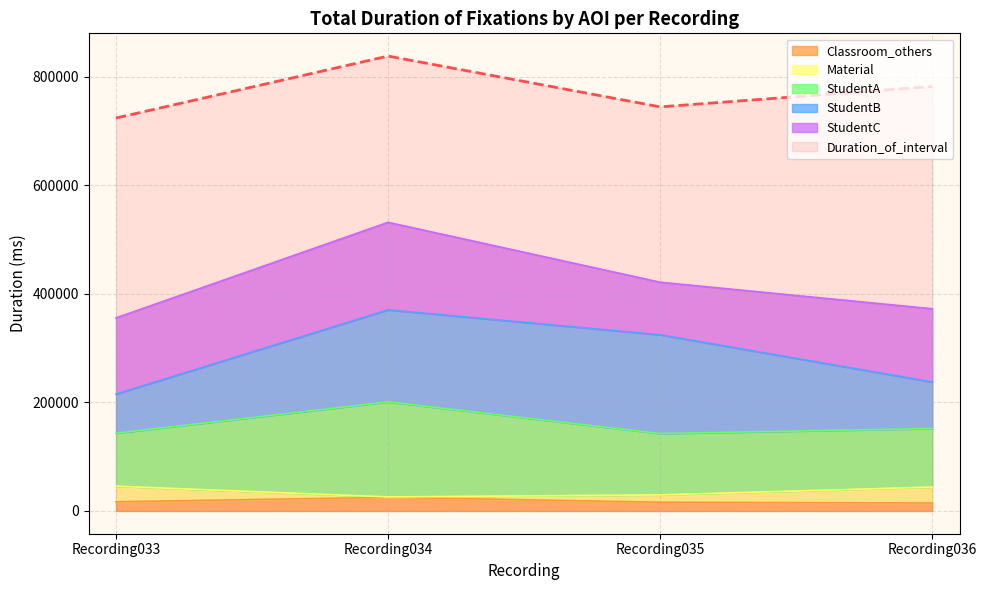

Which series has the largest total across all categories?

Duration_of_interval